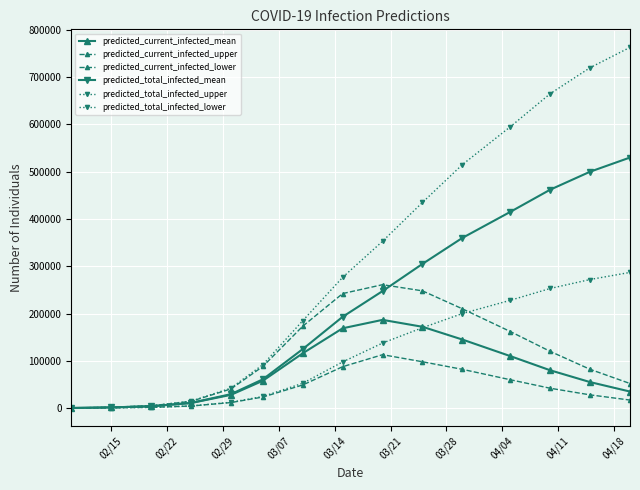

At which label does predicted_total_infected_mean reach its minimum?

02/15